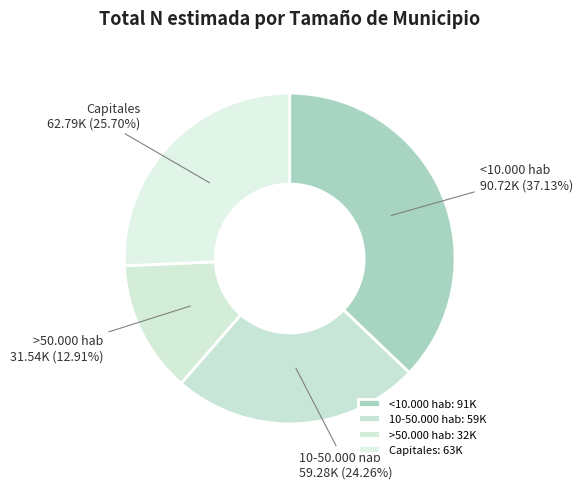

What percentage is the >50.000 hab slice, to the nearest percent?

13%